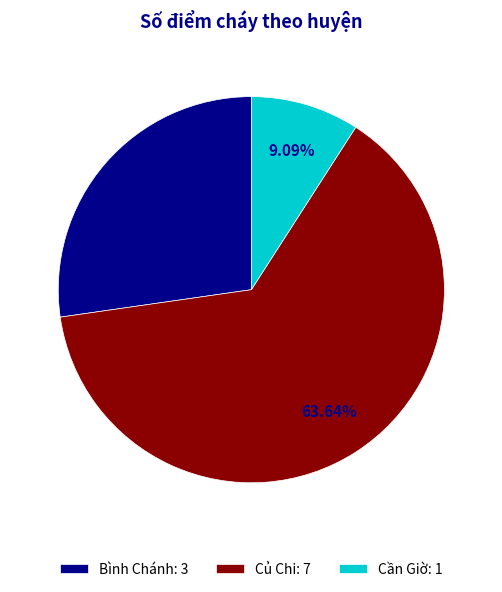

How many segments does this pie chart have?

3